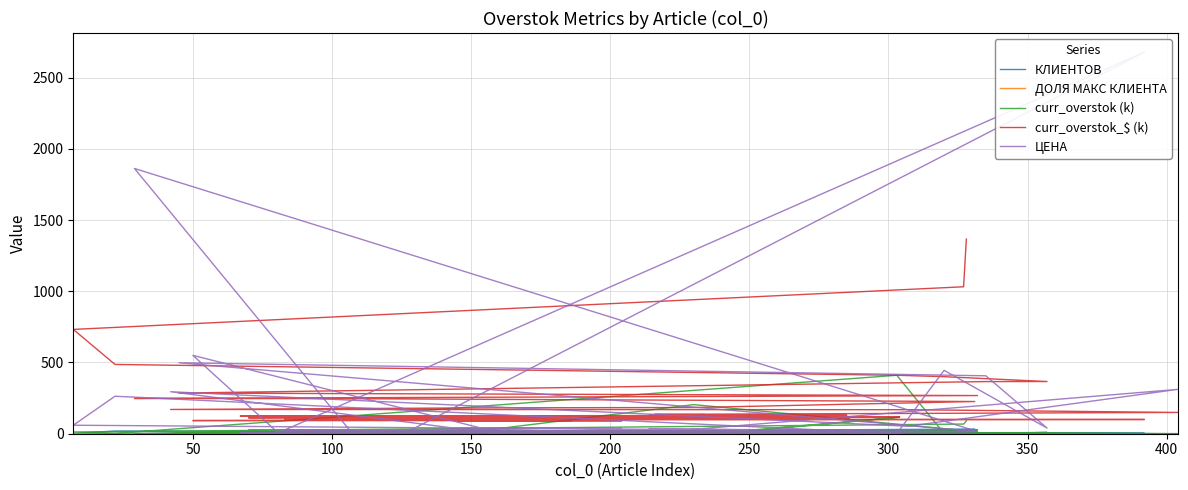

True or false: КЛИЕНТОВ and ЦЕНА cross at least once.

True